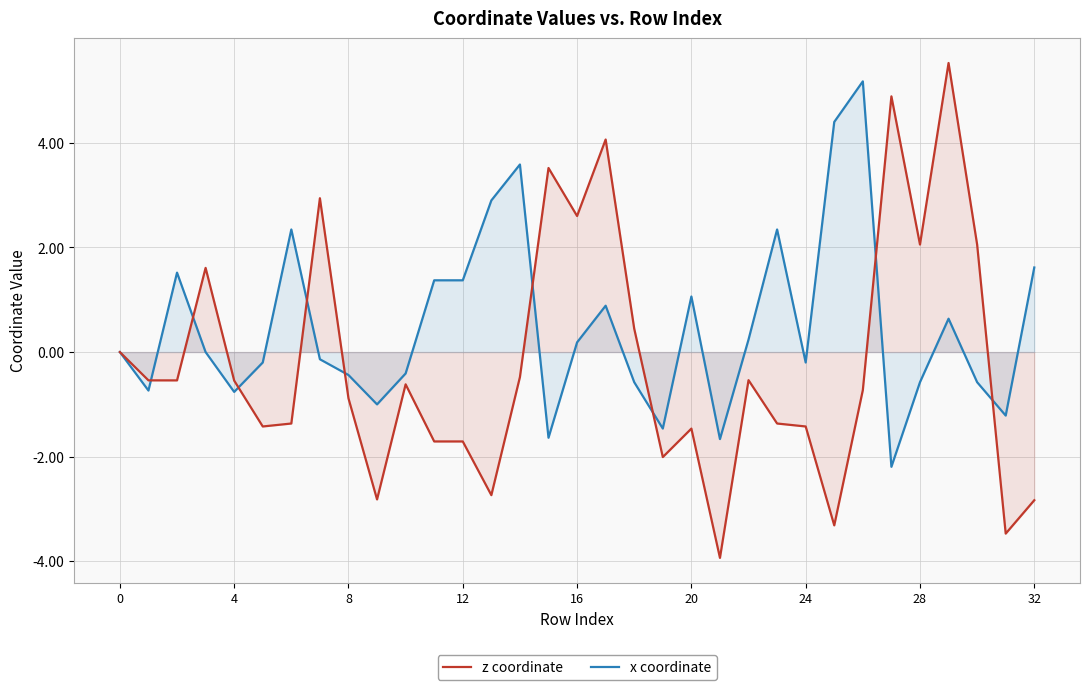

What is the spread (max minus min) of values at 8?

0.4